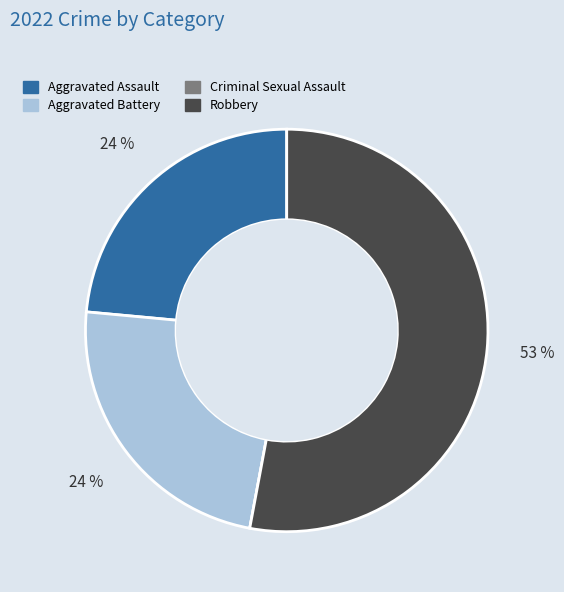

To the nearest percent, what is the average slice percentage?

25%